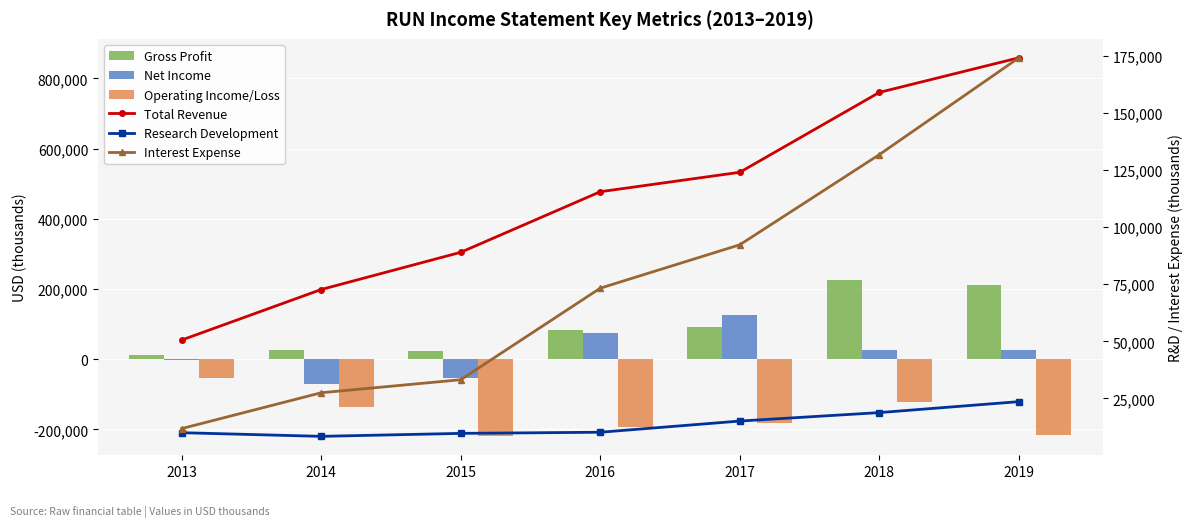

Rank the series by their maximum value, from lowest to highest.

Operating Income/Loss, Research Development, Net Income, Interest Expense, Gross Profit, Total Revenue